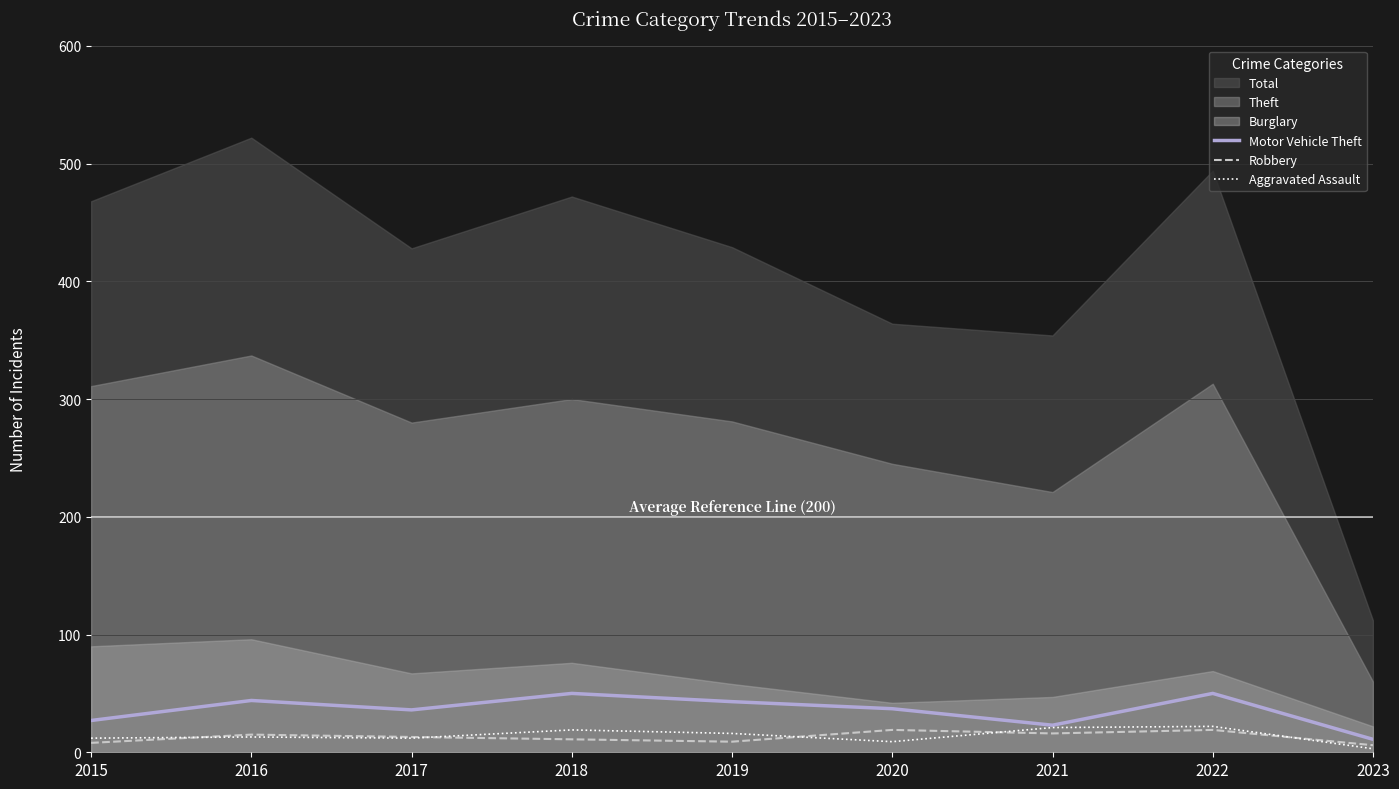

Is the value of Motor Vehicle Theft at 2017 greater than the value of Aggravated Assault at 2022?

Yes